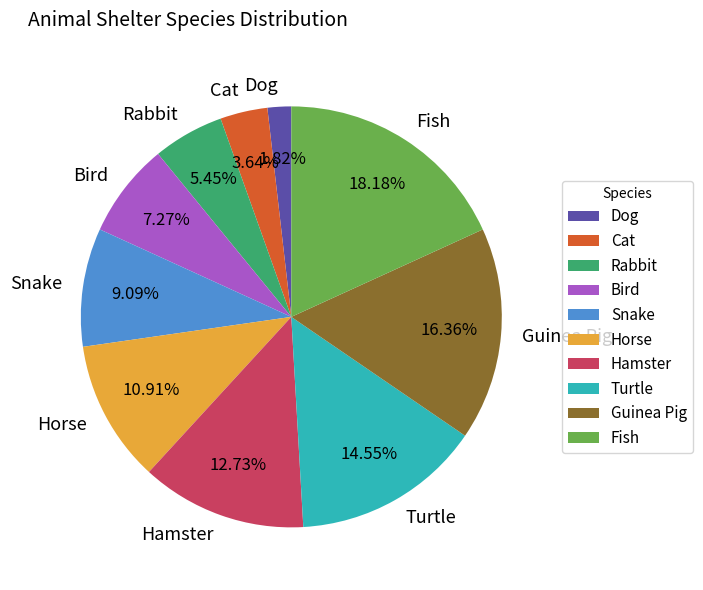

True or false: Cat accounts for 4% of the total.

True